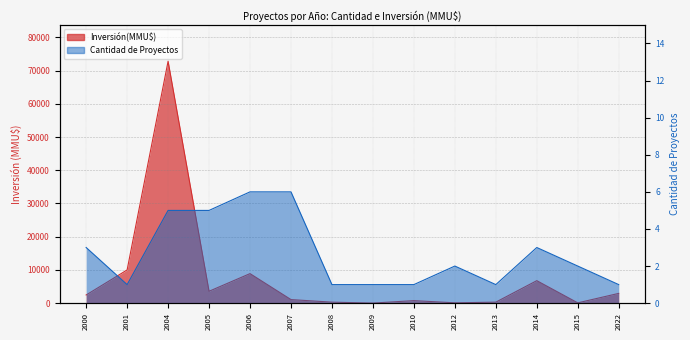

Which series has the largest total across all categories?

Inversión(MMU$)